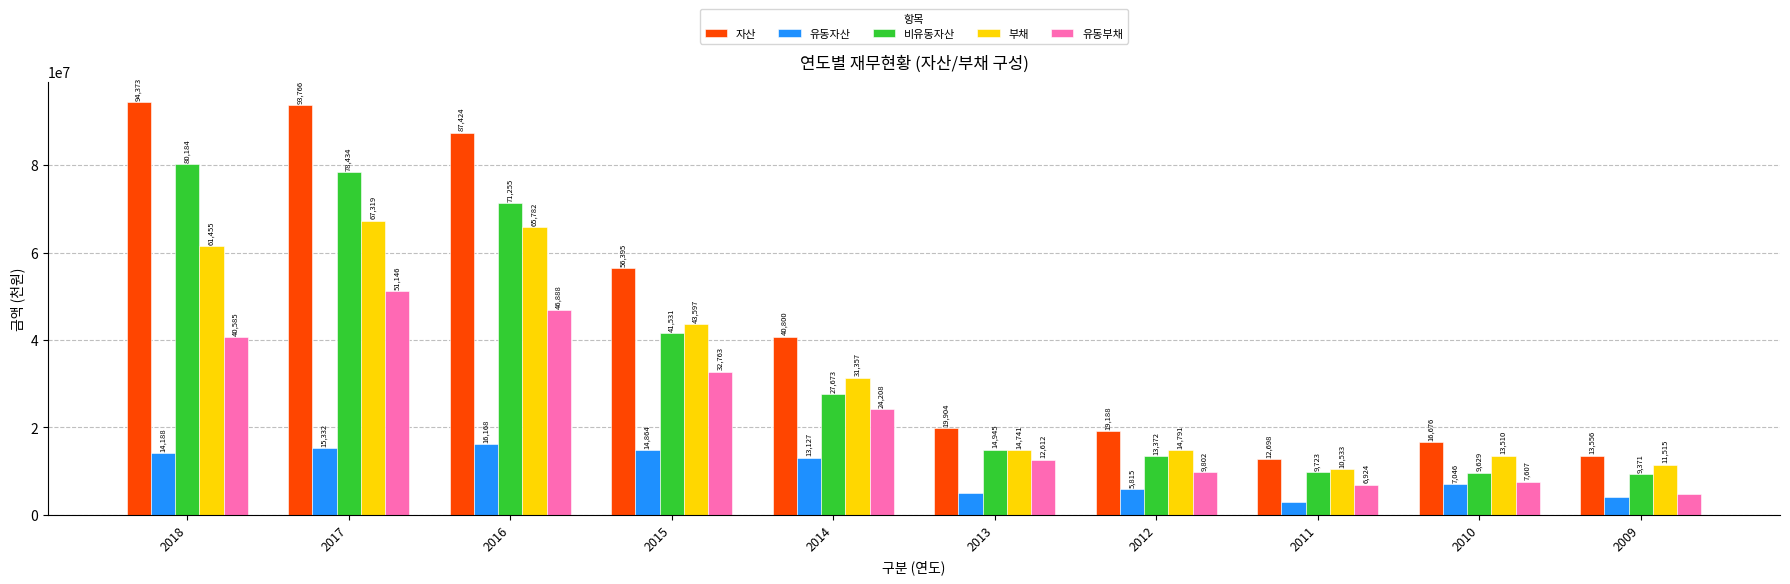

How many groups of bars are there?

10